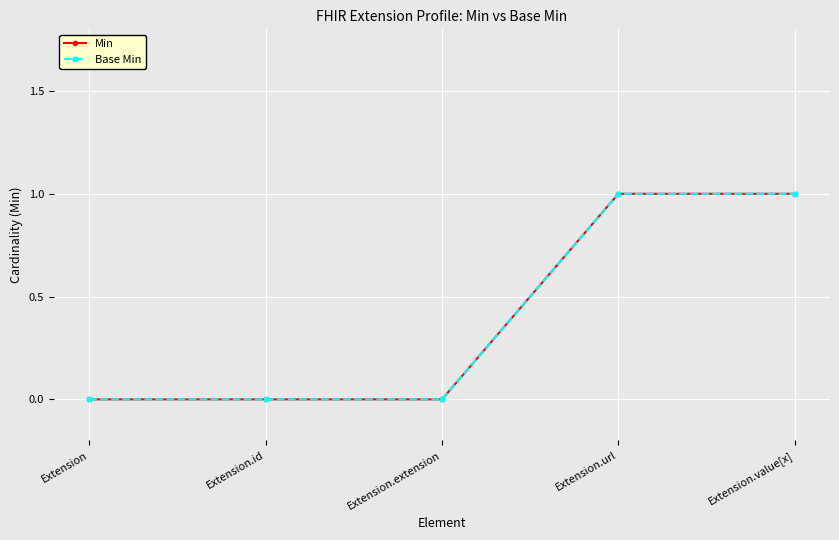

At which category is the sum across all series the highest?

Extension.url